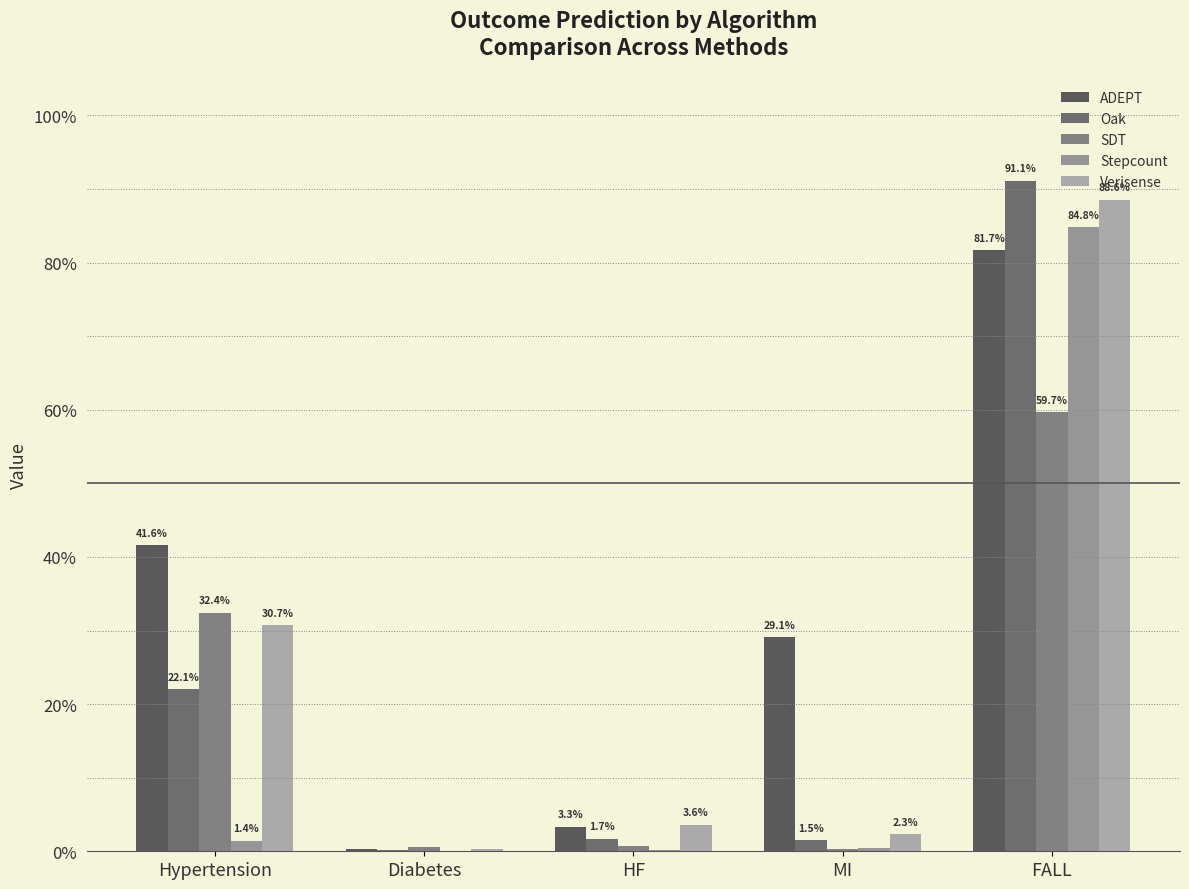

What is the label of the 3rd bar from the right?

HF